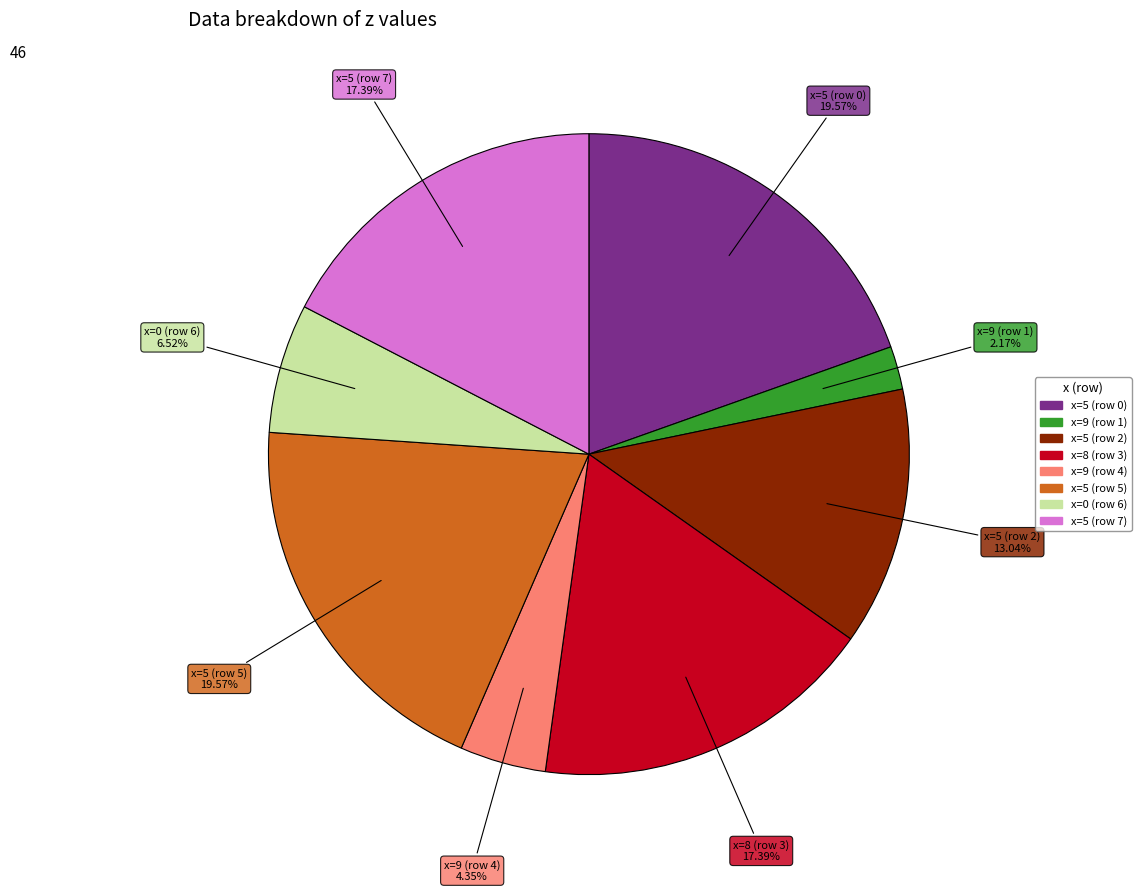

Is there any slice that represents more than half of the pie?

No